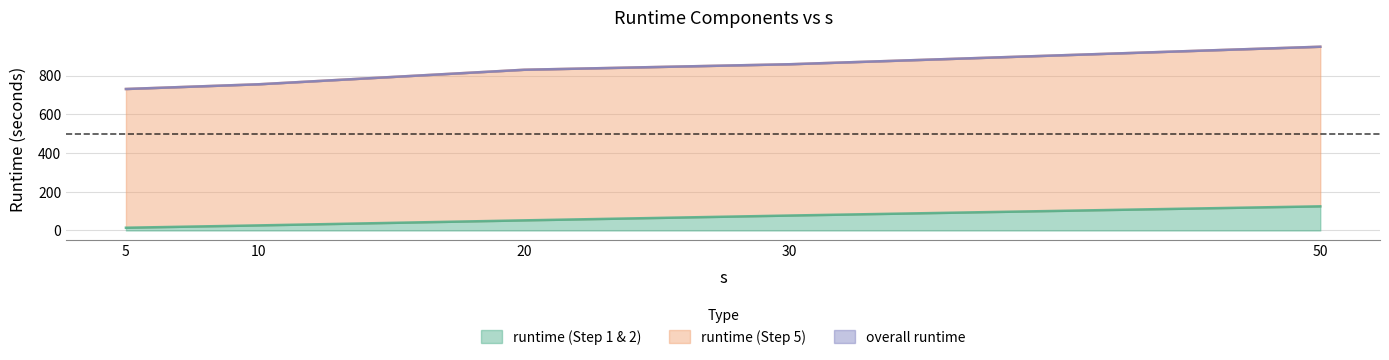

What is the minimum value shown in the chart?

14.1